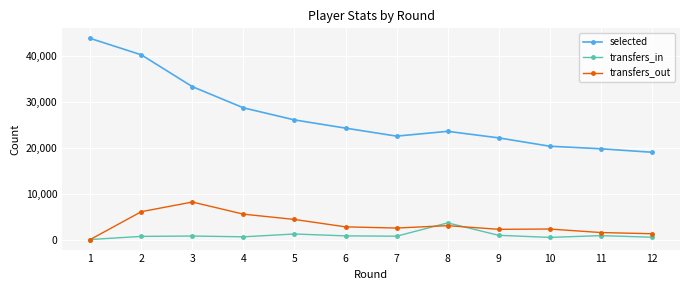

Which series changed the most between 2 and 5?

selected